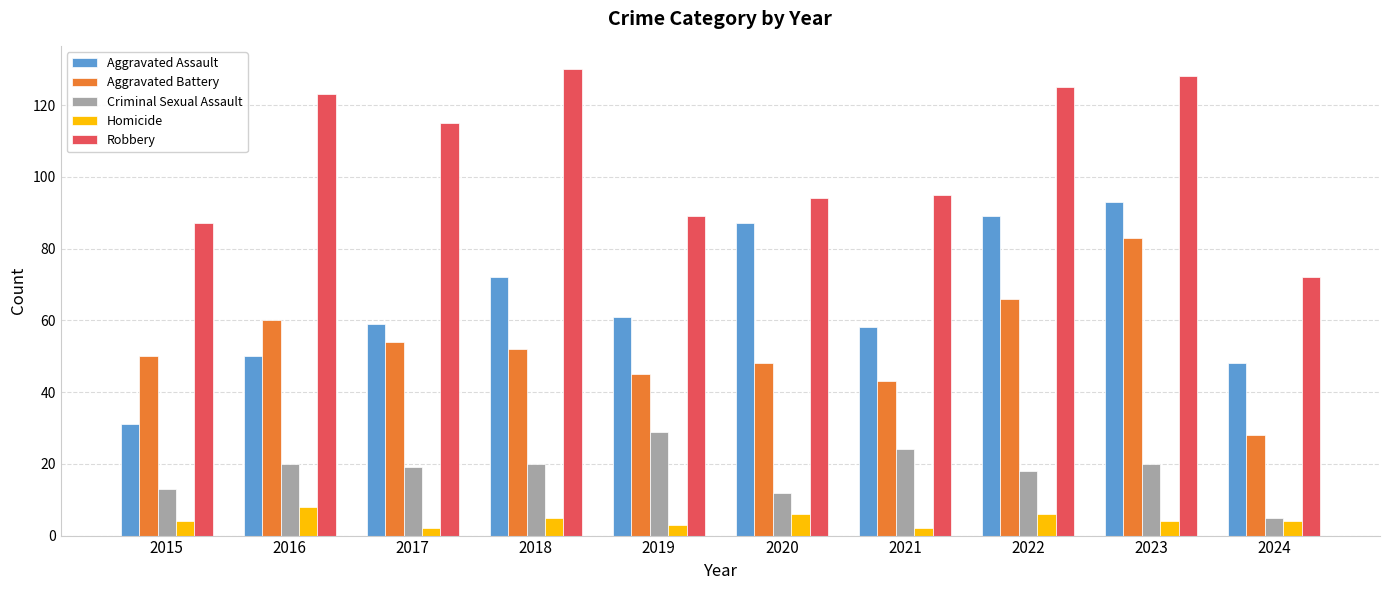

Which category has the highest value across all series?

2018